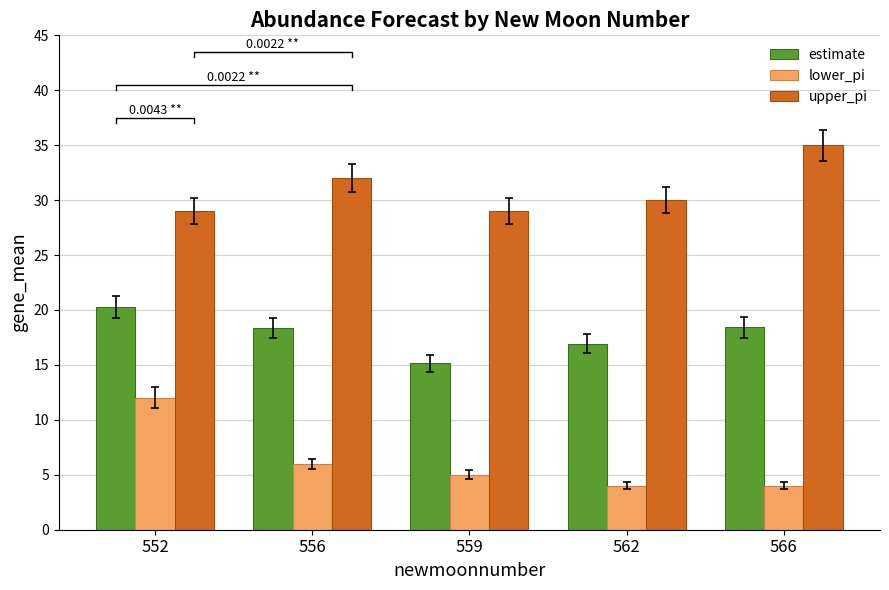

How many data points in lower_pi are above 5?

2